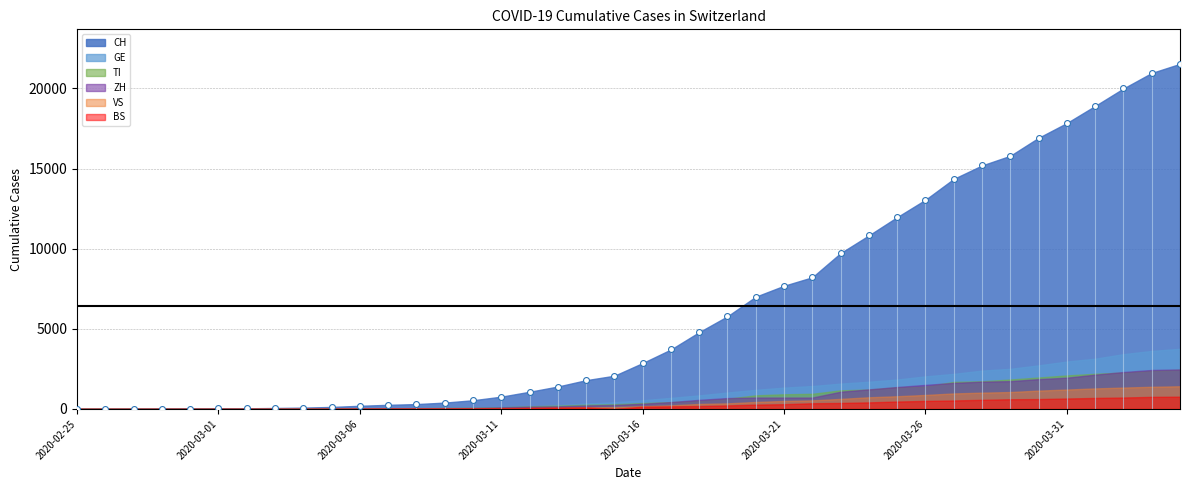

What is the range of Y values (max minus min)?

21534